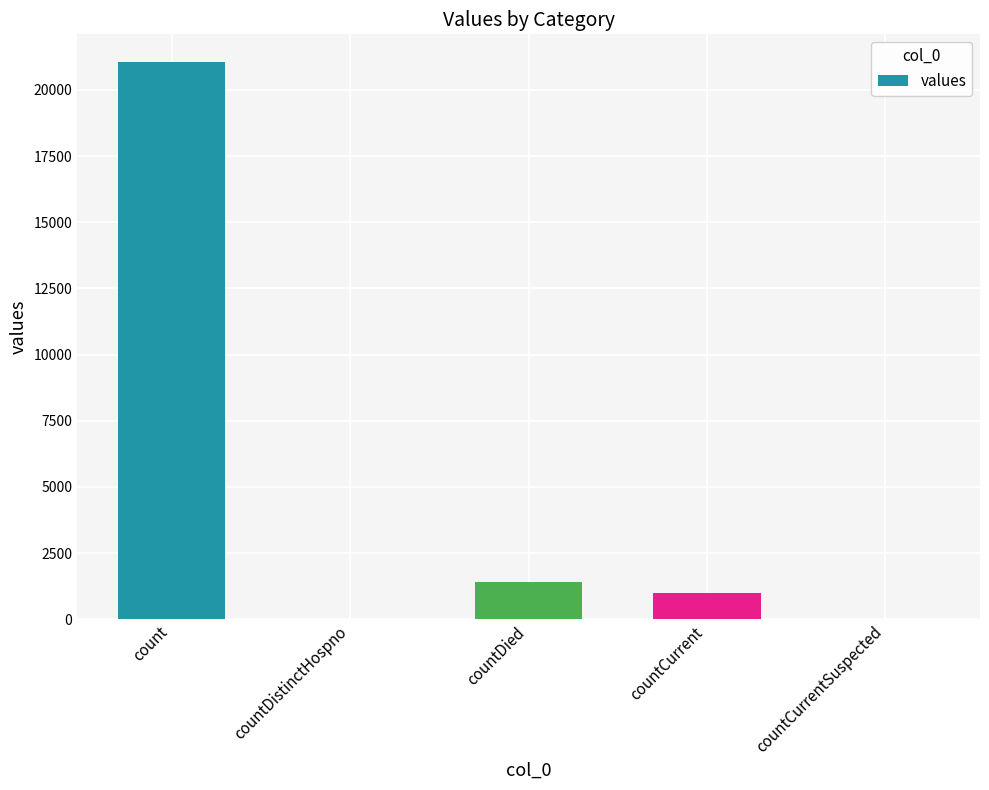

Are the bars horizontal?

No